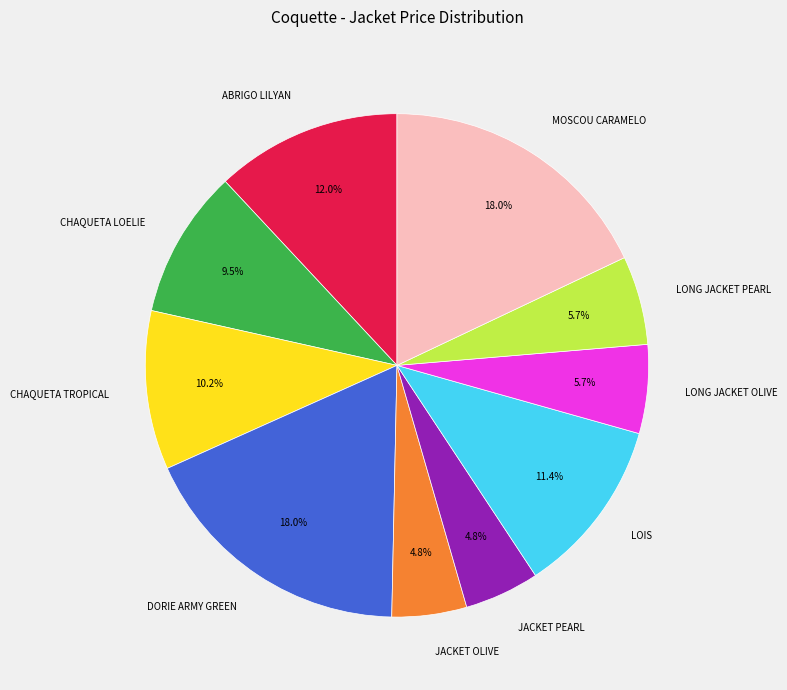

What is the ratio of the value at JACKET OLIVE to the value at ABRIGO LILYAN?

0.4